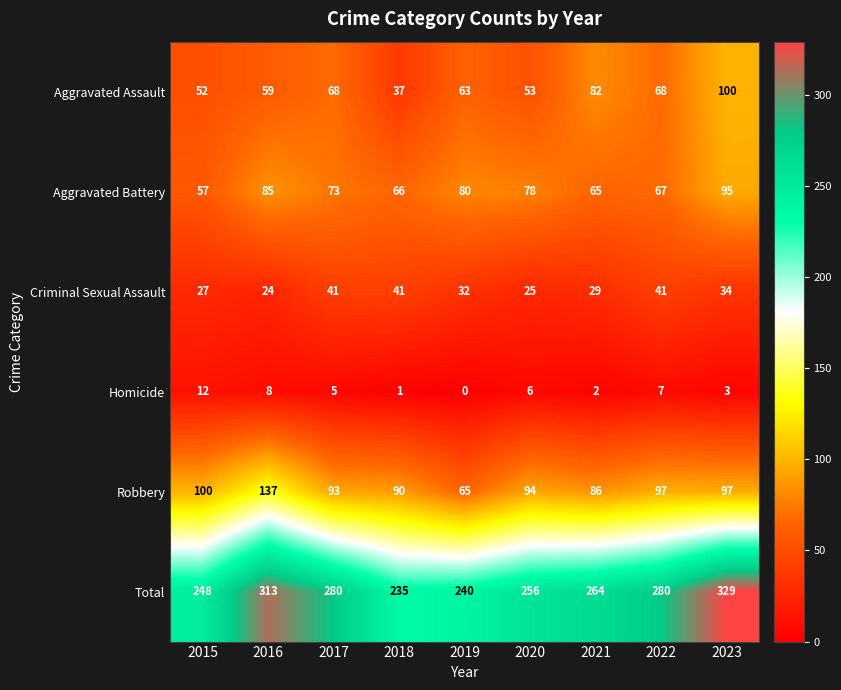

How many categories are shown in the chart?

9